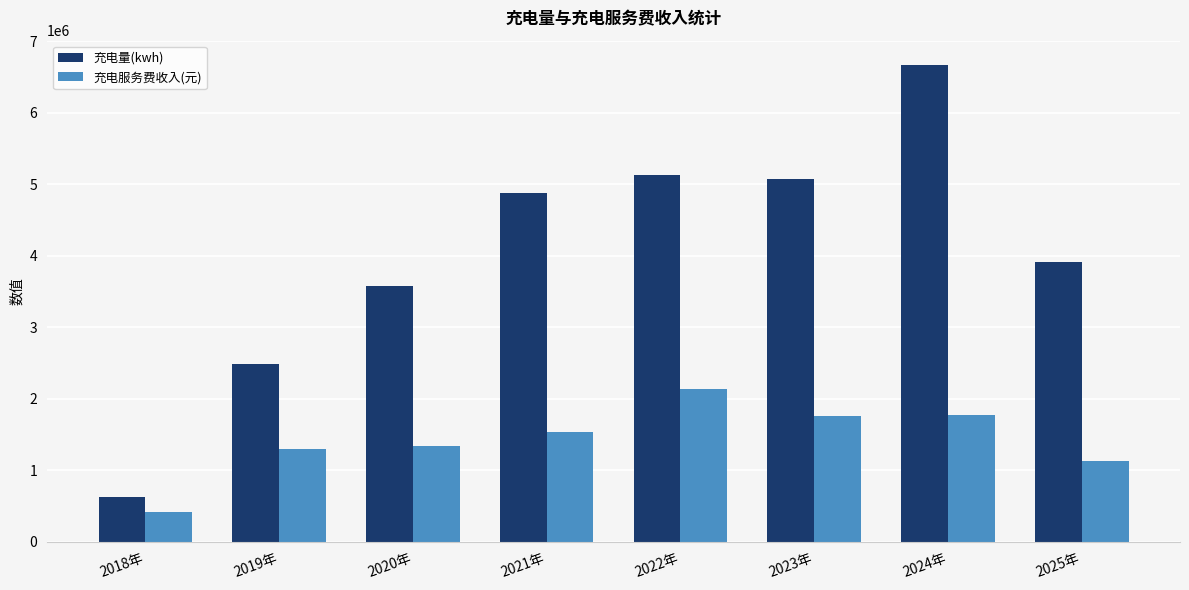

How many groups of bars are there?

8